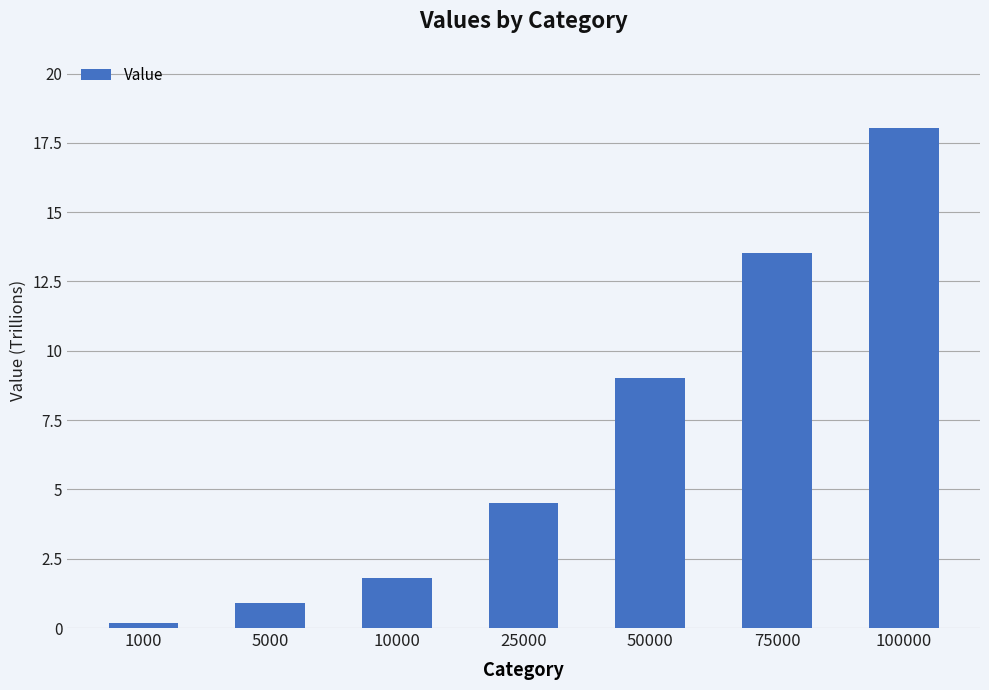

What is the minimum value shown in the chart?

180996052845.4